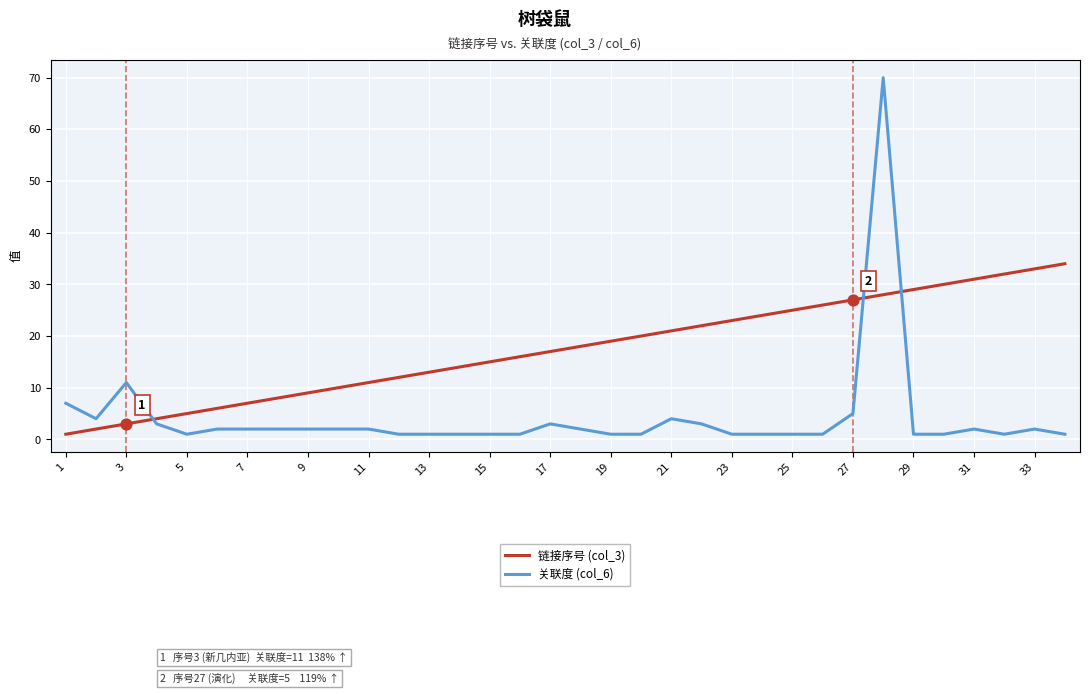

Which series has the largest total across all categories?

链接序号 (col_3)